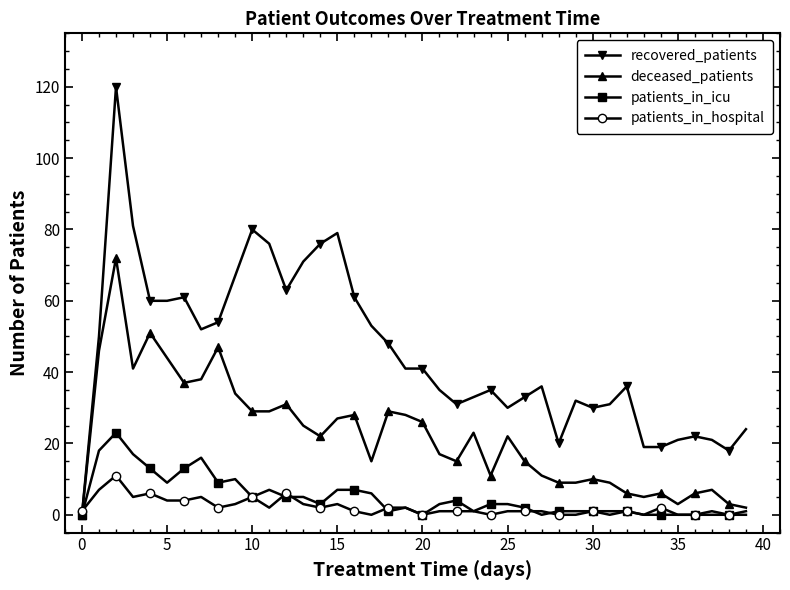

Count the number of categories in the chart.

40